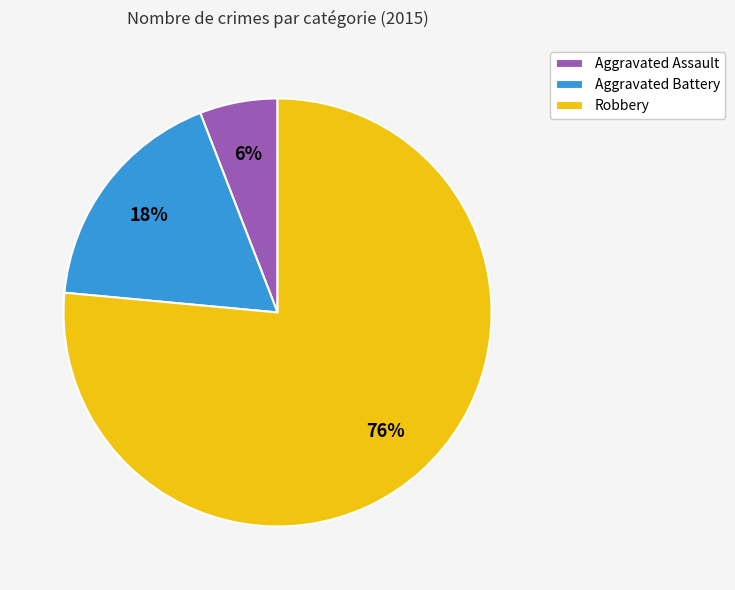

Which category has the smallest portion of the pie?

Aggravated Assault